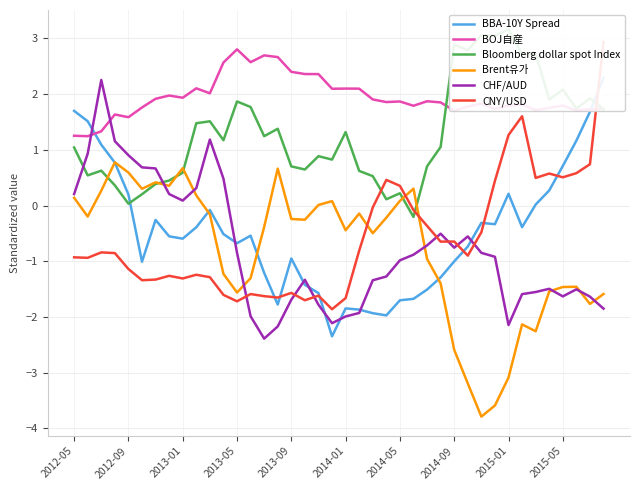

How many intersections are there between Bloomberg dollar spot Index and CNY/USD?

3